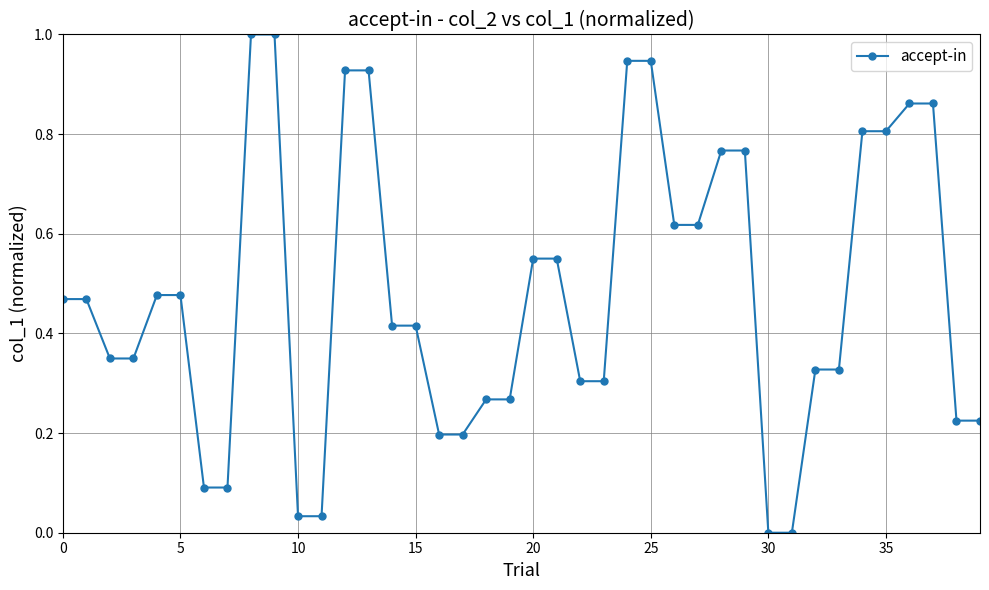

How many data points does each series have?

40